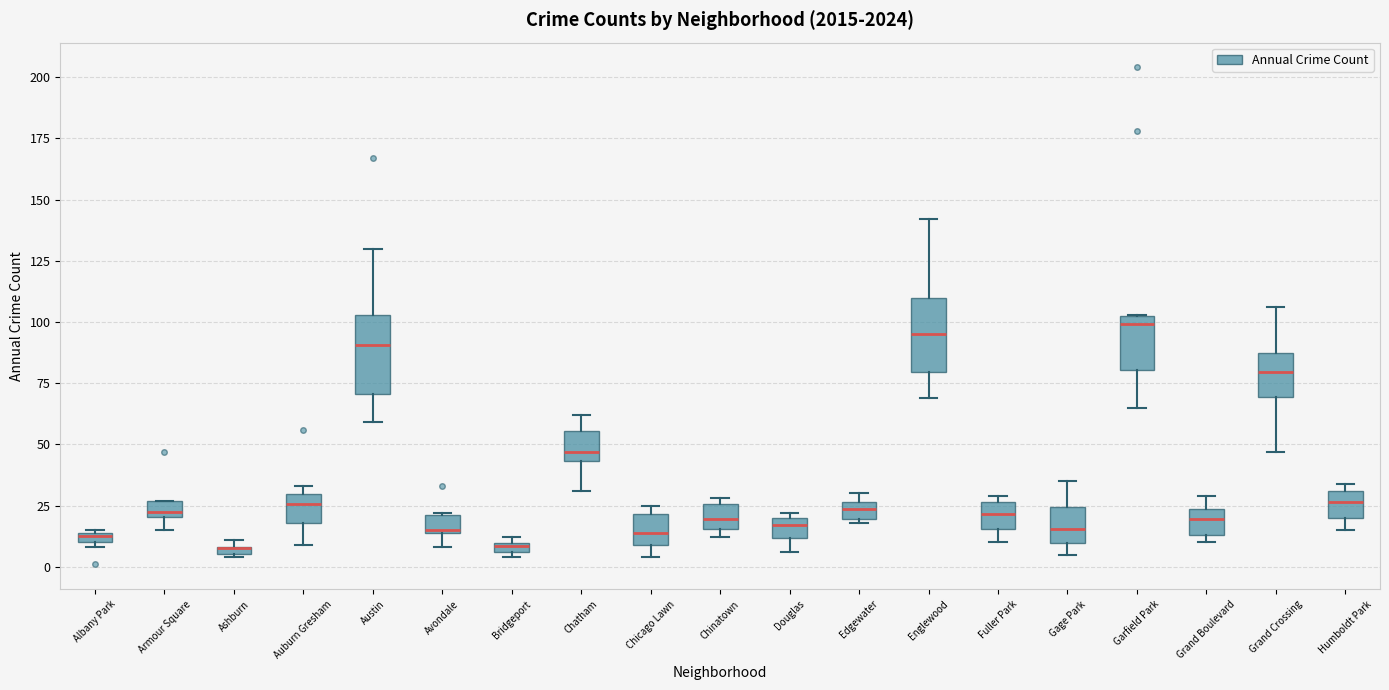

Where is the upper edge of the box for Bridgeport on the y-axis? The values are not printed on the chart, so give them approximately, as read against the axis.

10